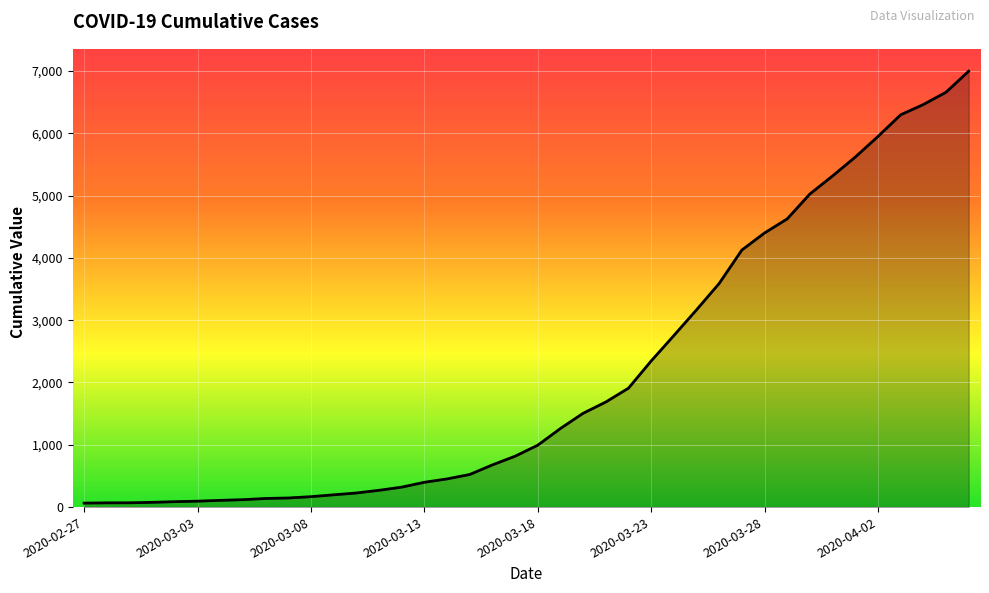

What is the maximum value shown in the chart?

6995